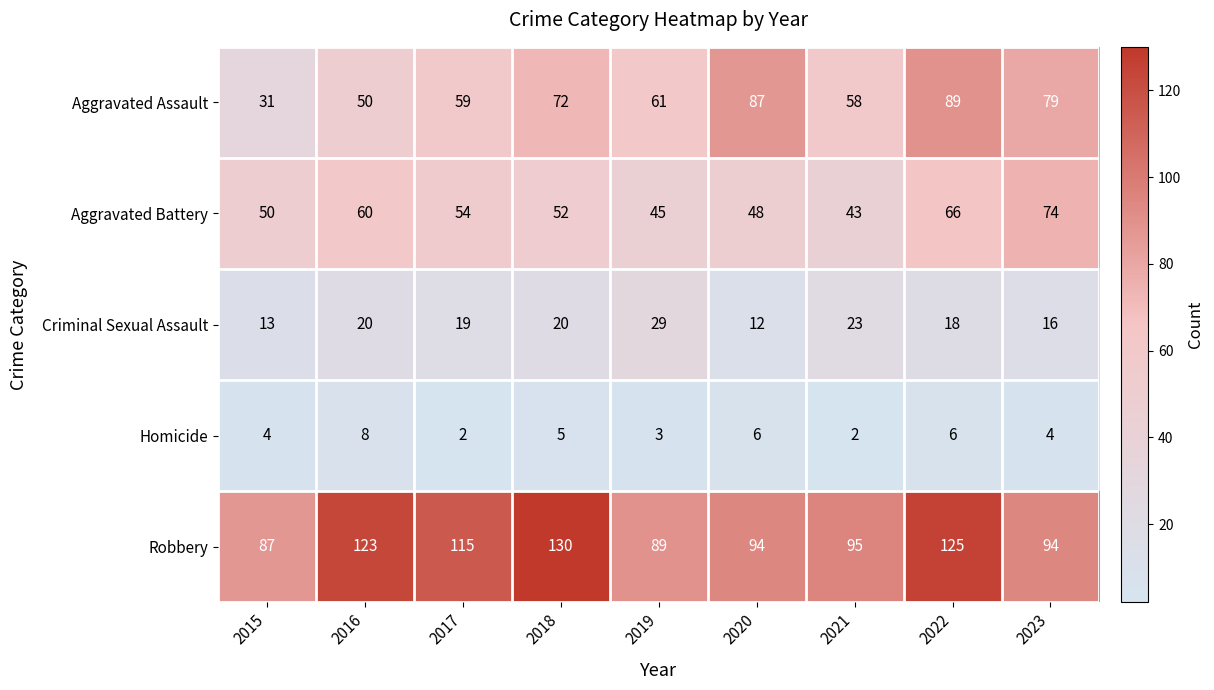

What is the spread (max minus min) of values at 2020?

88